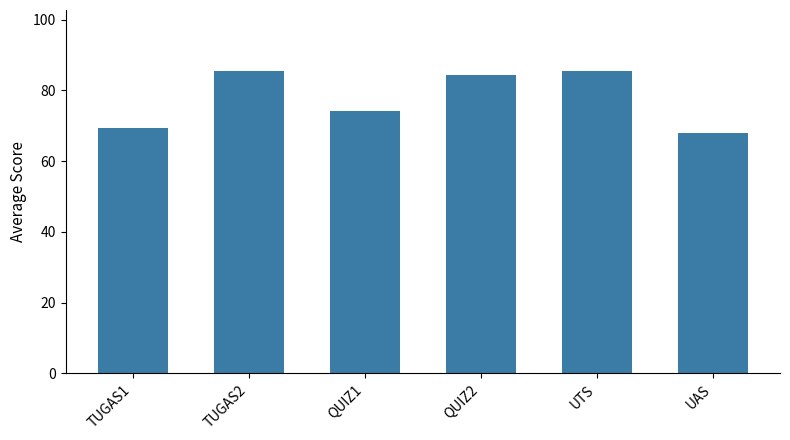

How many data points are above 84?

3